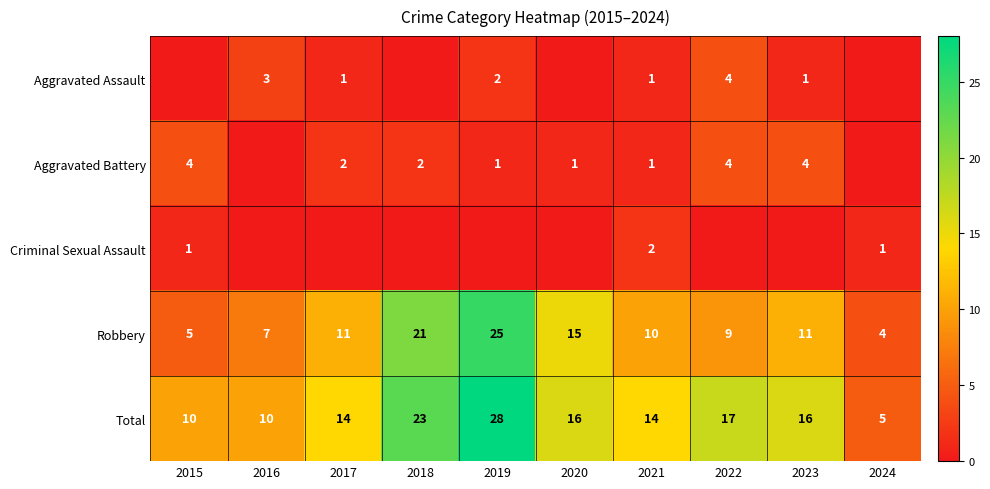

Is the value of Aggravated Battery at 2015 greater than the value of Robbery at 2017?

No